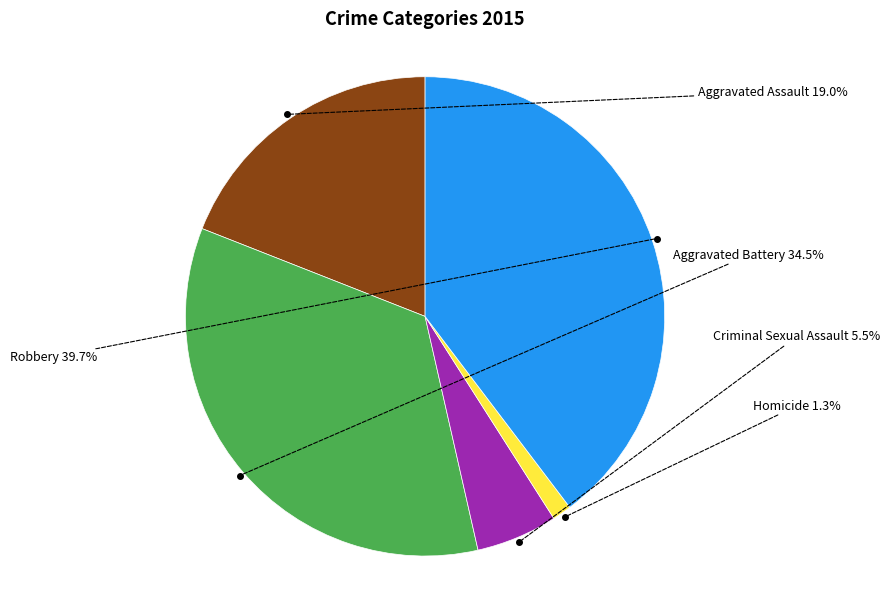

Approximately how many times larger is the value at Aggravated Battery compared to Homicide?

26.8